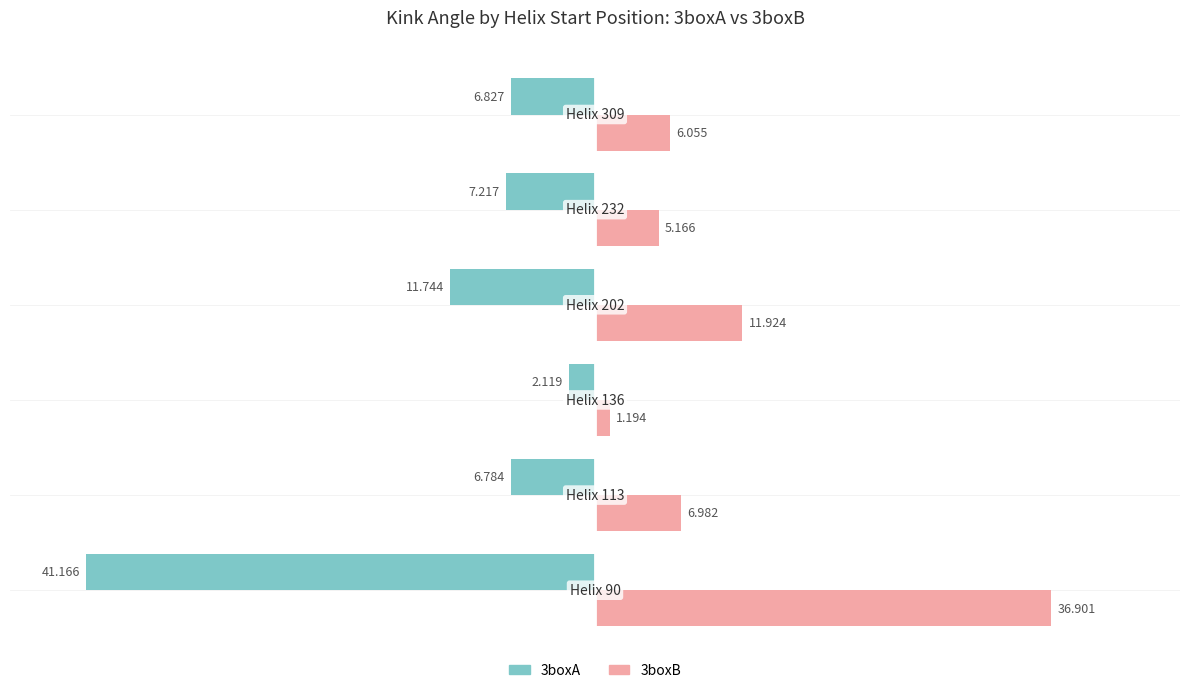

Count the number of categories in the chart.

6